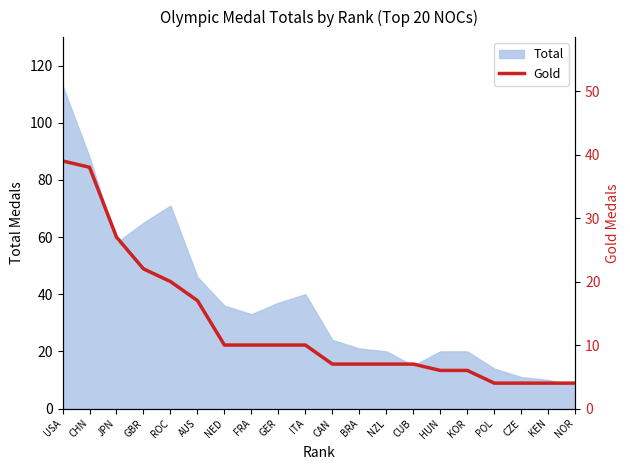

What is the label of the 3rd point from the left?

JPN